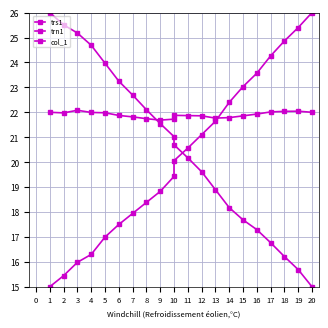

Reading left to right, transcribe all the data shown in this chart.

trs1: 26.0	25.5	25.2	24.7	24.0	23.2	22.7	22.1	21.5	21.0	20.7	20.2	19.6	18.9	18.2	17.7	17.3	16.8	16.2	15.7	15.0
trn1: 22.0	22.0	22.1	22.0	22.0	21.9	21.8	21.7	21.7	21.7	21.9	21.9	21.9	21.8	21.8	21.9	21.9	22.0	22.0	22.0	22.0
col_1: 15.0	15.4	16.0	16.3	17.0	17.5	17.9	18.4	18.8	19.4	20.1	20.6	21.1	21.6	22.4	23.0	23.6	24.3	24.9	25.4	26.0